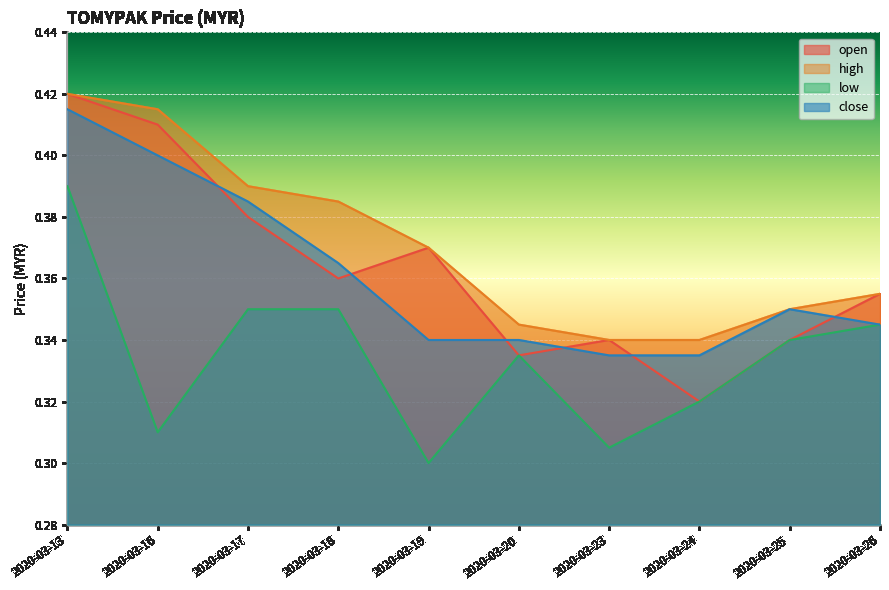

Rank the series at 2020-03-16 from lowest to highest value.

low, close, open, high